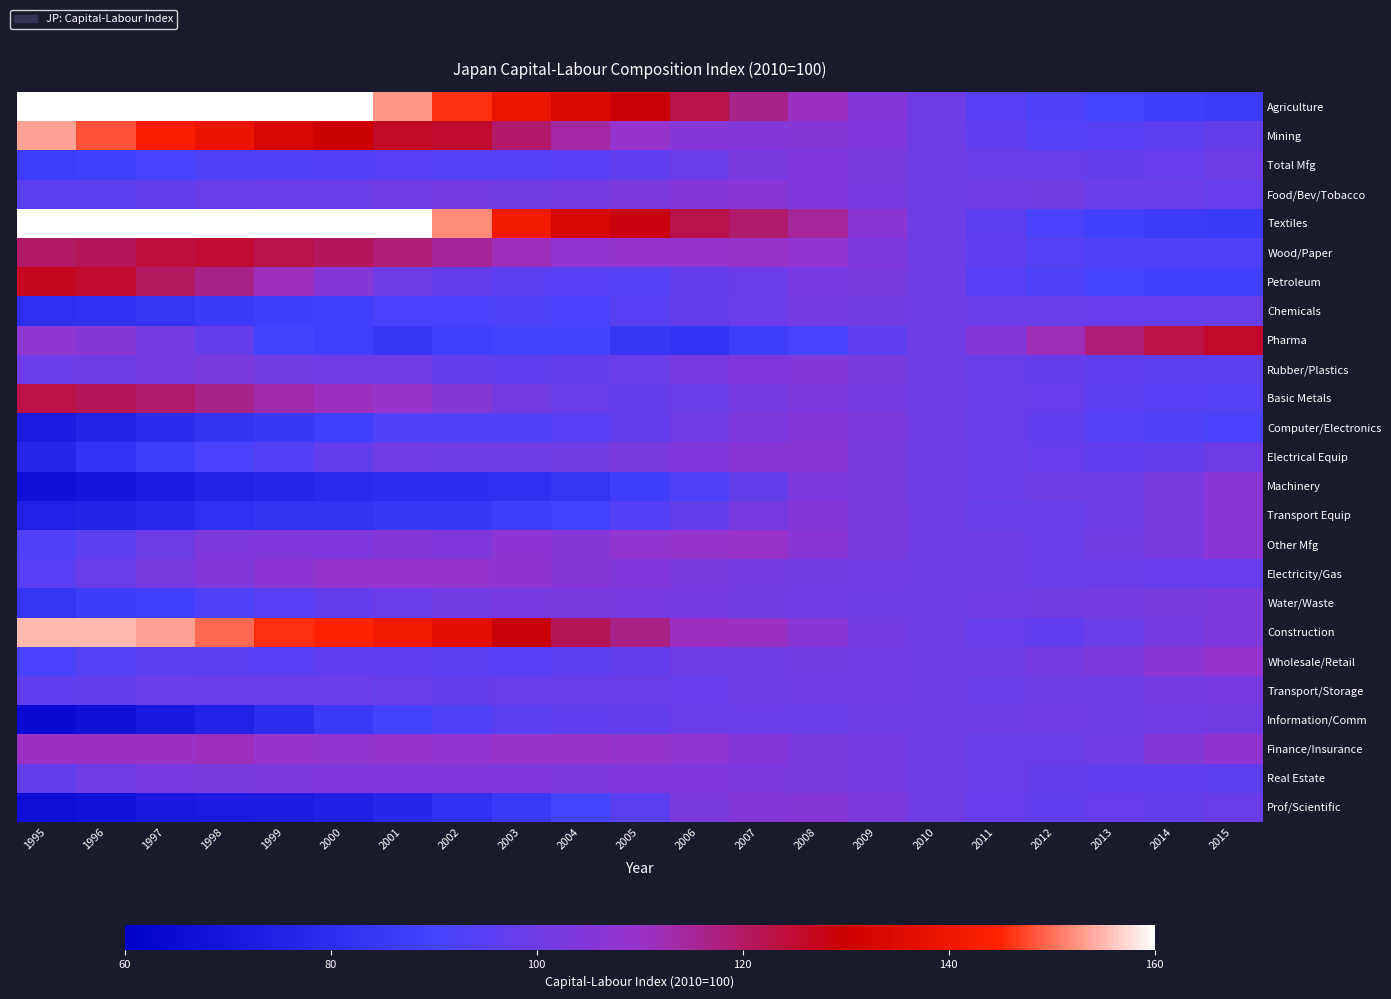

What is the minimum value shown in the chart?

65.0